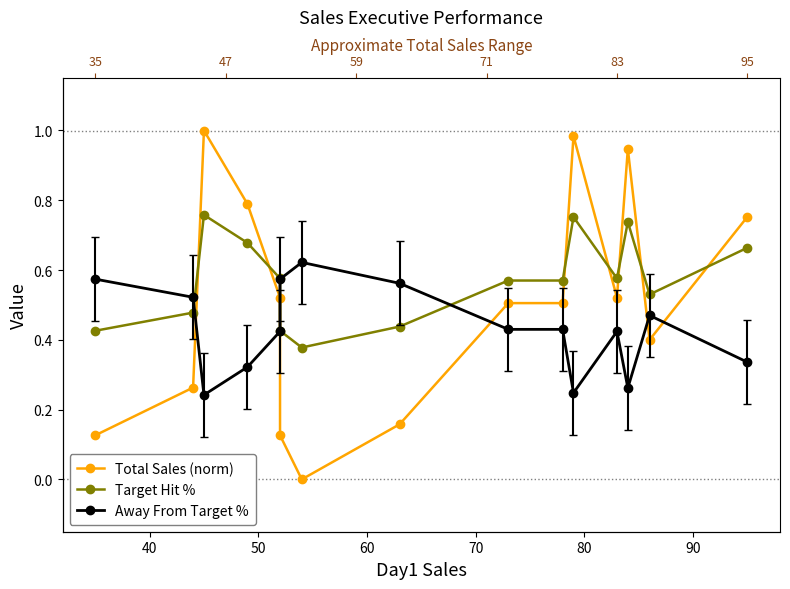

Which series ends up on top after the final intersection of Target Hit % and Total Sales (norm)?

Total Sales (norm)